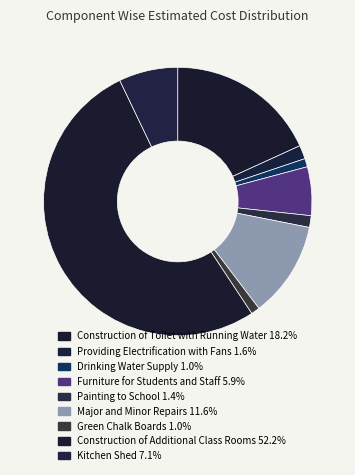

Which category accounts for the majority?

Construction of Additional Class Rooms